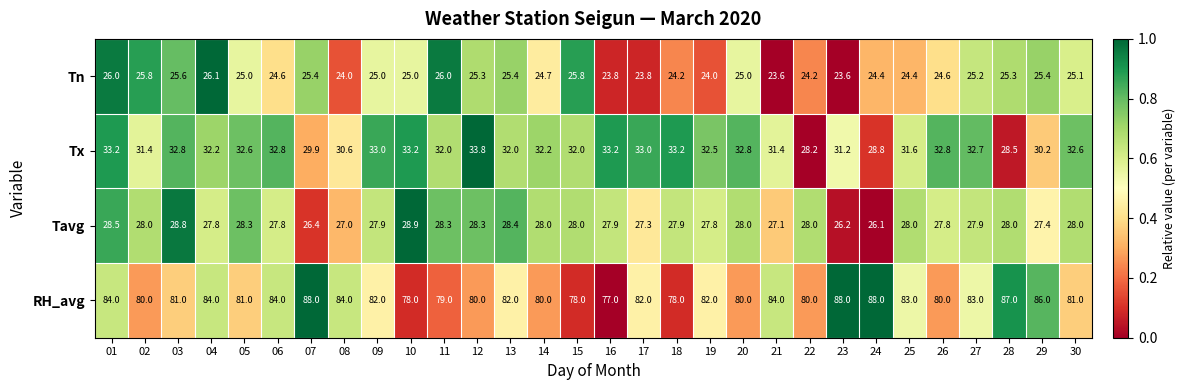

What is the difference between the maximum and minimum values in the Tn series?

2.5